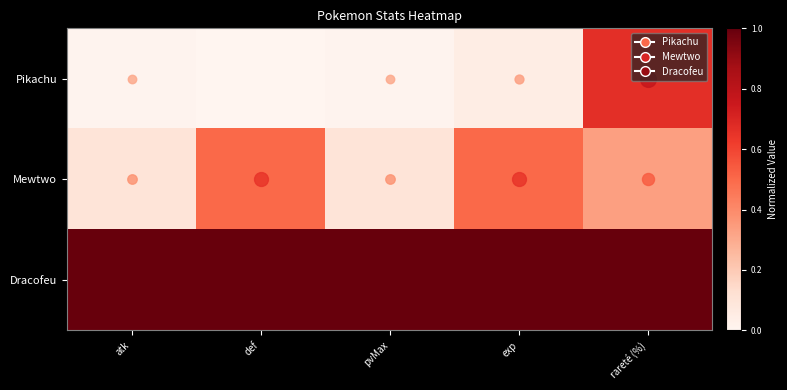

Reading right to left, what are all the values shown in this chart?

Pikachu: rareté (%)=0.7	exp=0.1	pvMax=0.0	def=0.0	atk=0.0
Mewtwo: rareté (%)=0.3	exp=0.5	pvMax=0.1	def=0.5	atk=0.1
Dracofeu: rareté (%)=1.0	exp=1.0	pvMax=1.0	def=1.0	atk=1.0